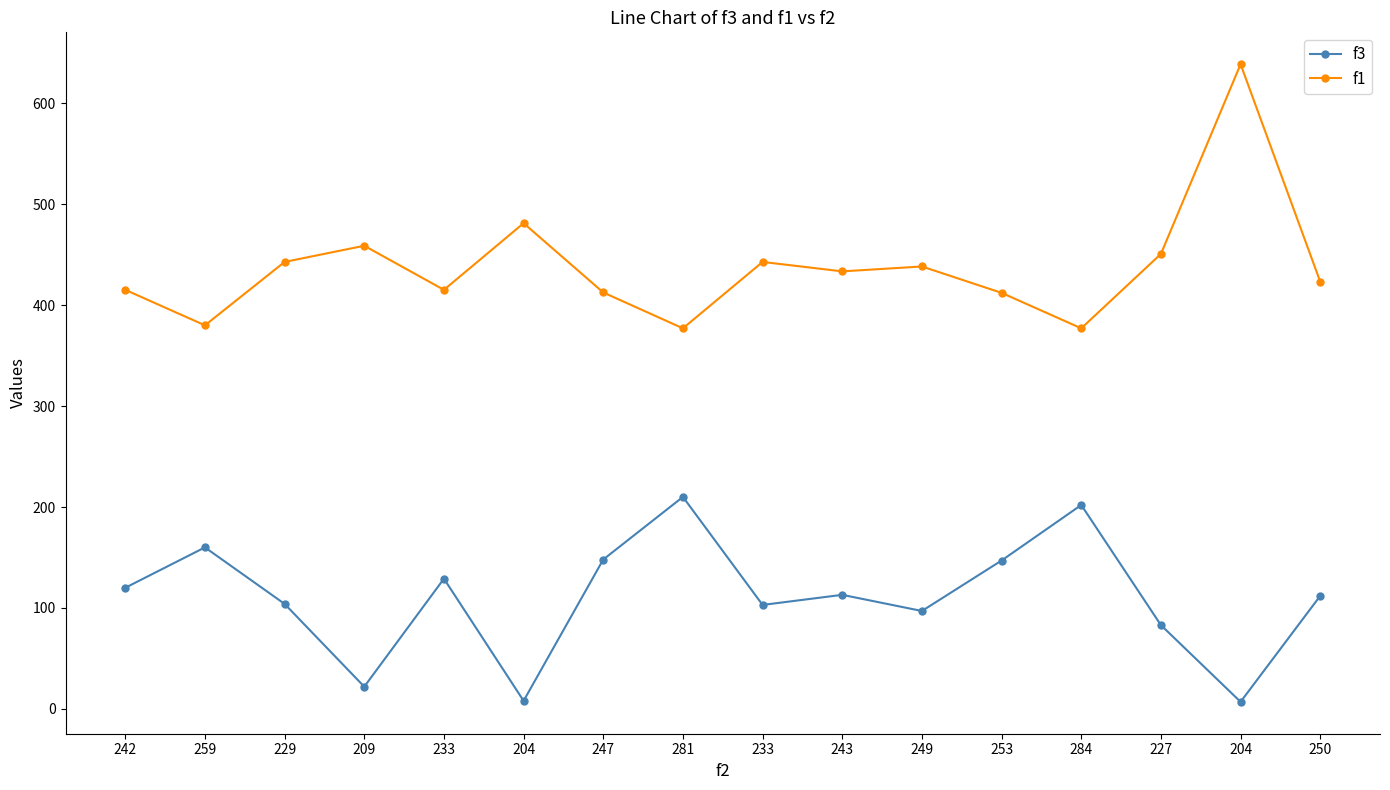

What is the greatest value displayed?

638.6